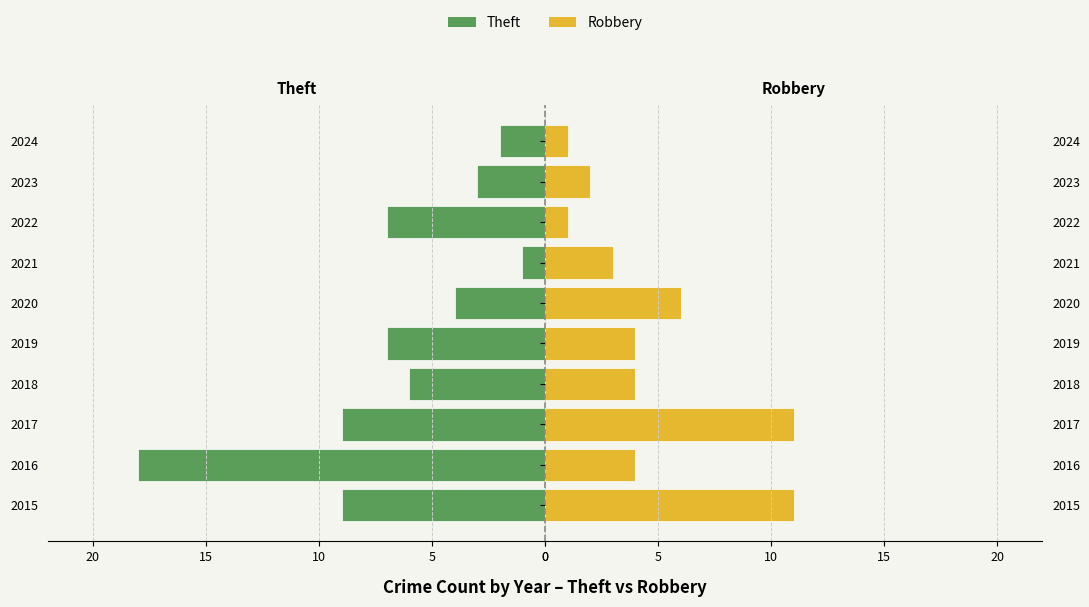

Count the number of categories in the chart.

10